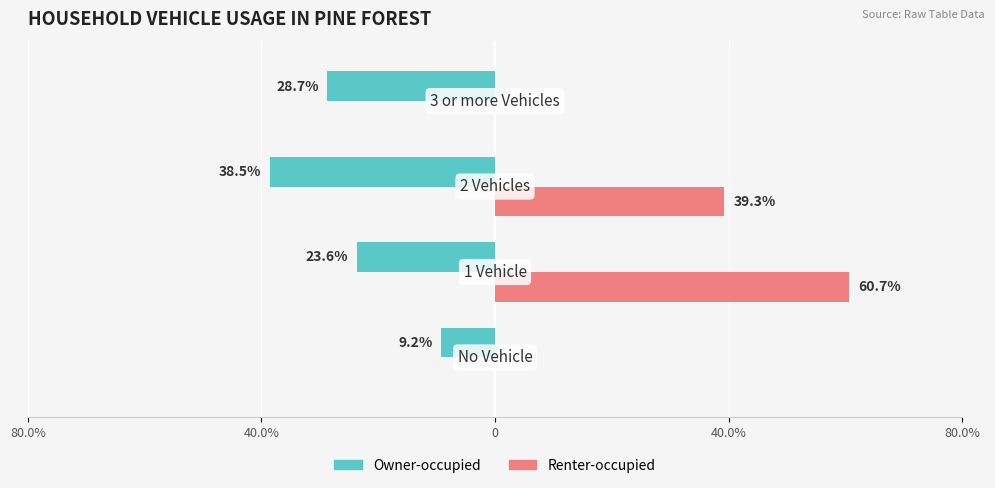

What are all the series names shown in the legend?

Owner-occupied, Renter-occupied